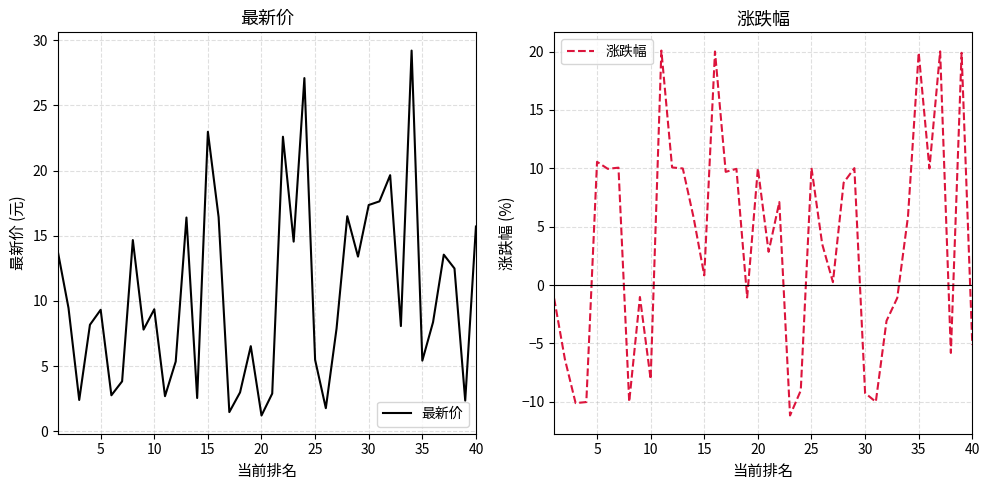

What is the value of the 最新价 point at the 13th from the left?

16.4